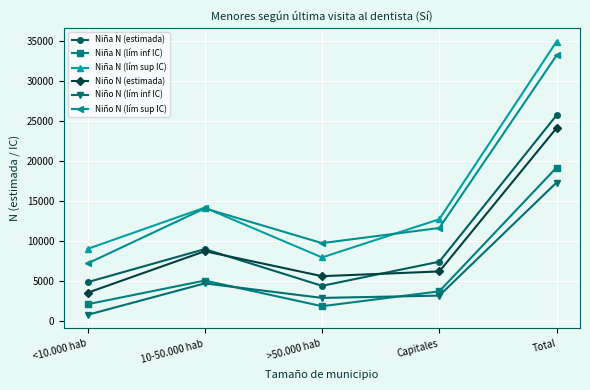

The Niño N (lím sup IC) series shows 6870 at Capitales. True or false?

False